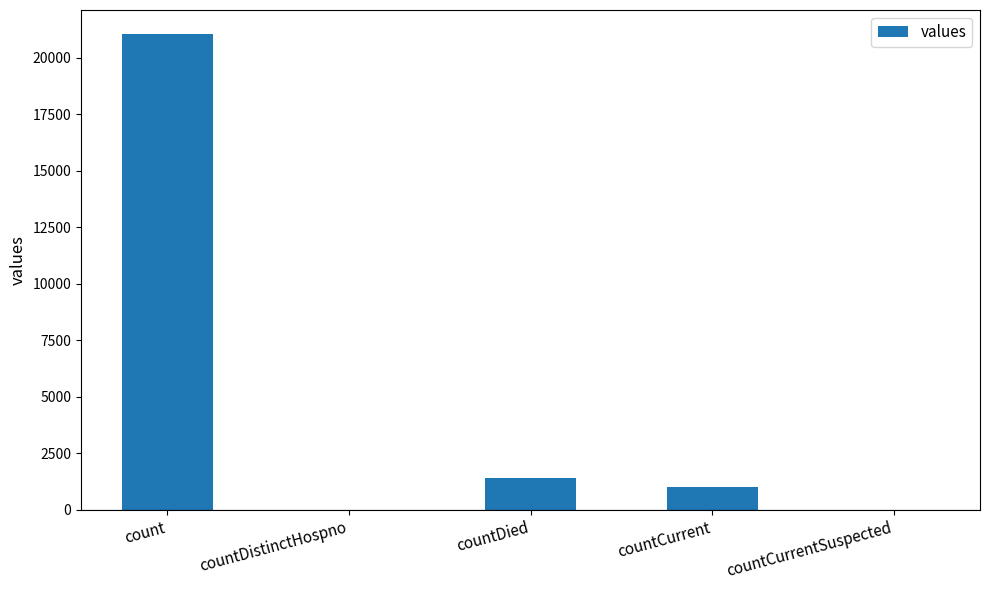

What is the sum of all values?

23461